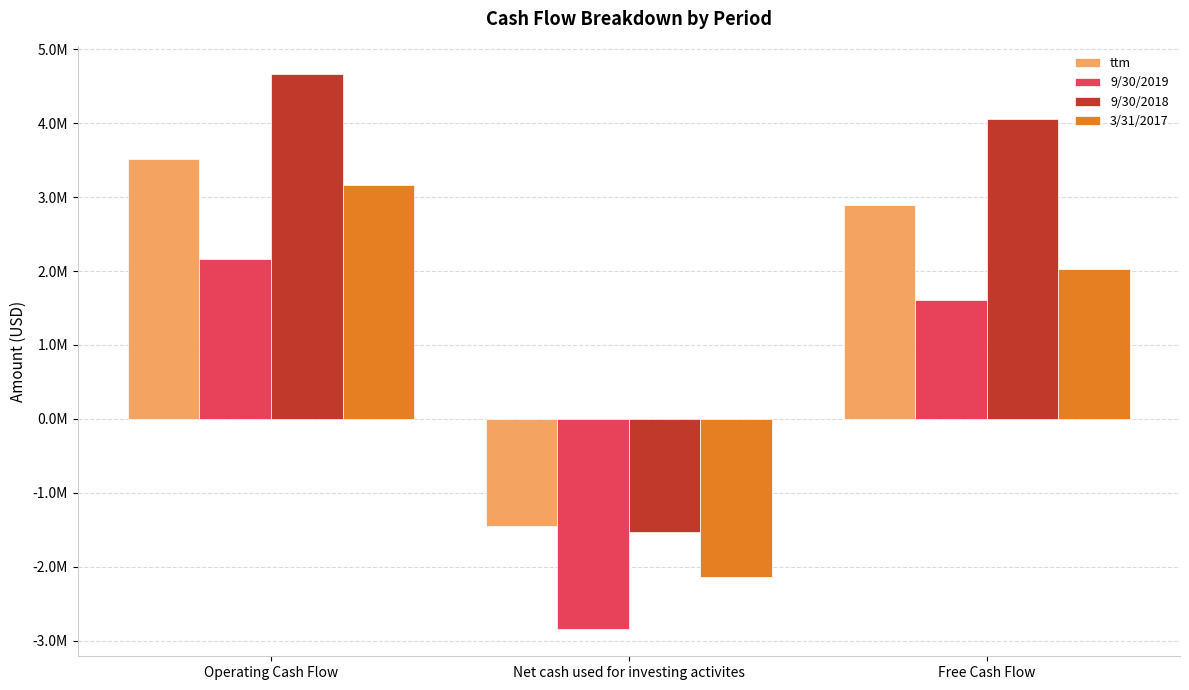

What are all the series names shown in the legend?

ttm, 9/30/2019, 9/30/2018, 3/31/2017